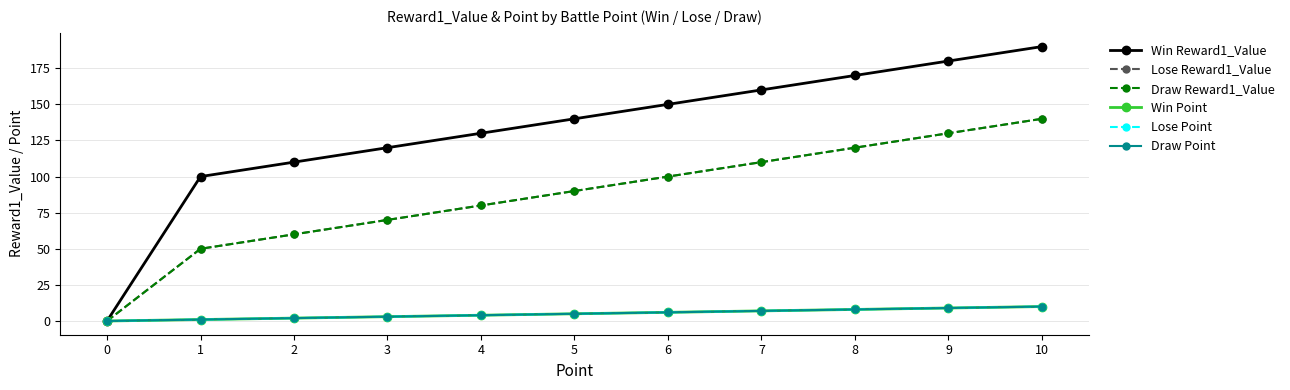

Does the chart have visible grid lines?

Yes